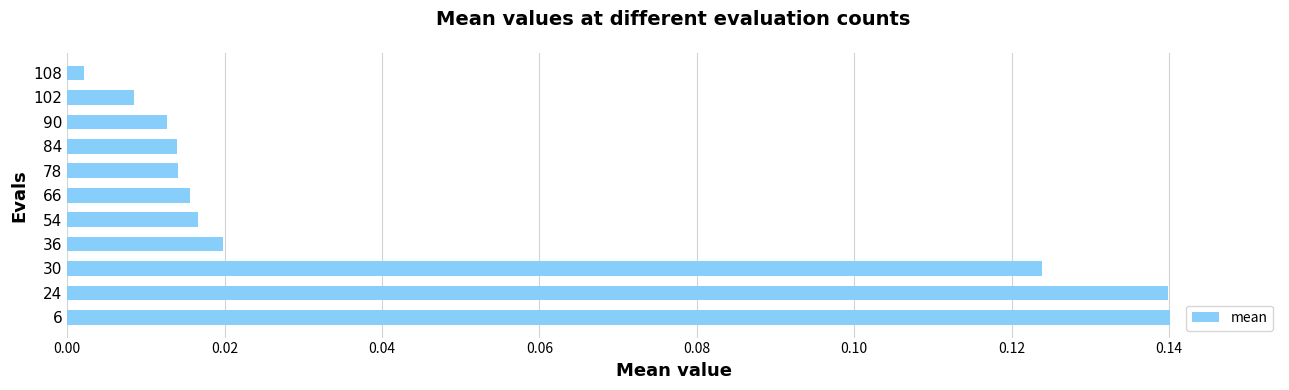

At which category does the chart reach its minimum across all series?

108